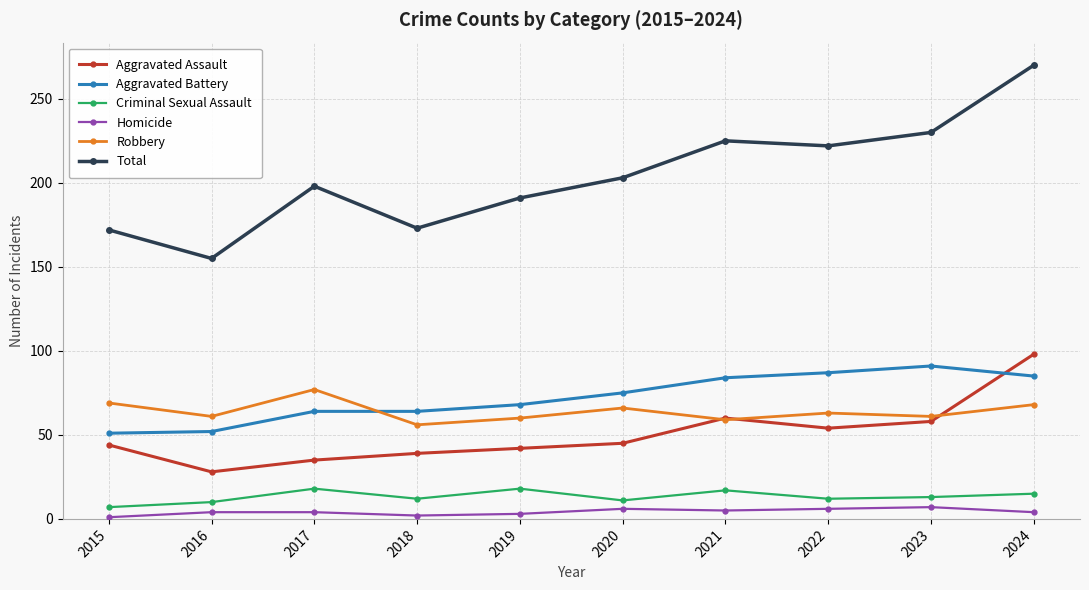

List the series in order of their peak value, lowest first.

Homicide, Criminal Sexual Assault, Robbery, Aggravated Battery, Aggravated Assault, Total